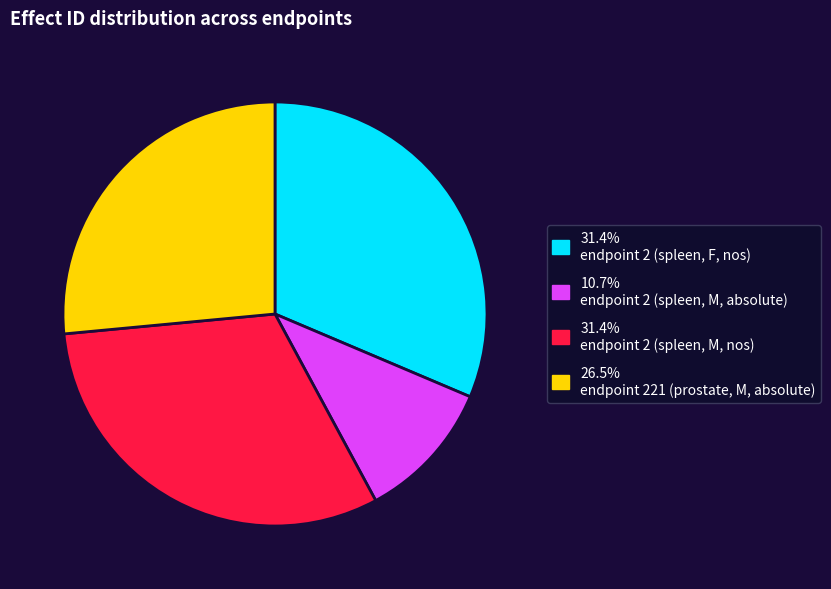

Is there any slice that represents more than half of the pie?

No